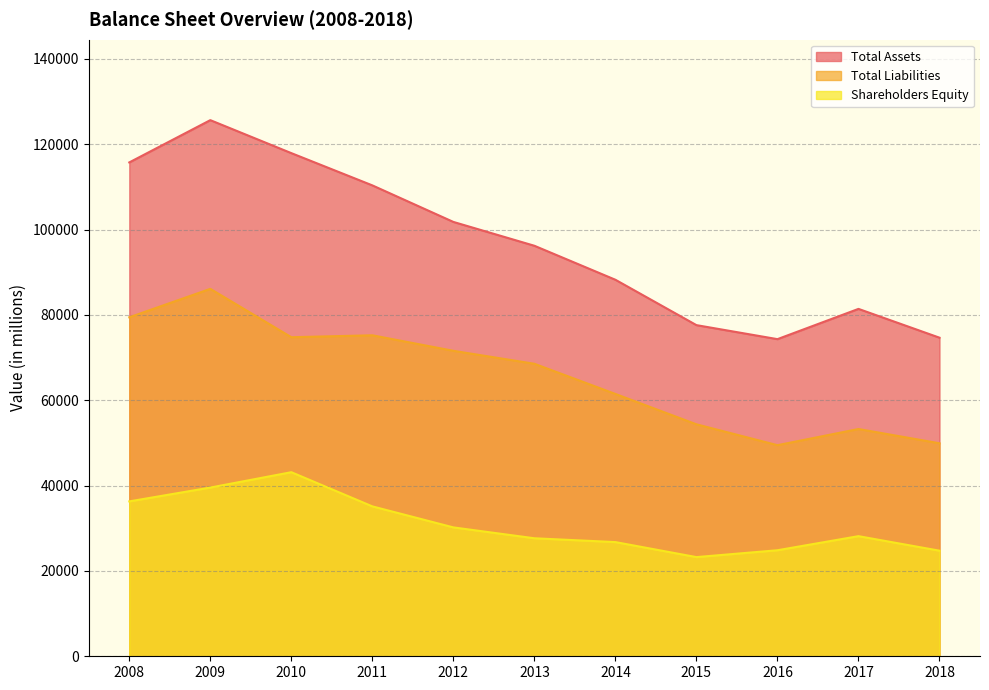

What are all the series names shown in the legend?

Total Assets, Total Liabilities, Shareholders Equity